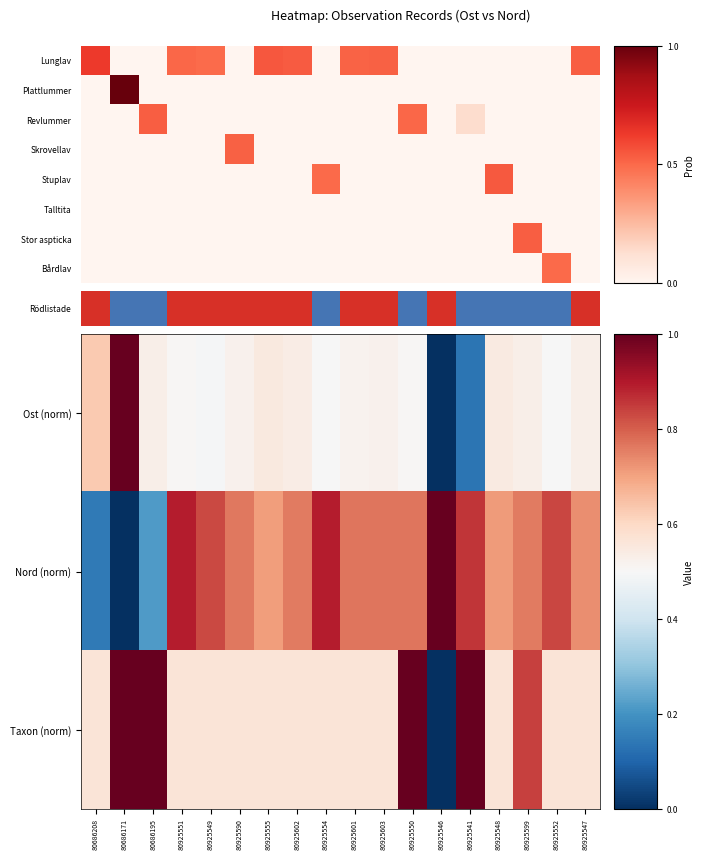

True or false: Stor aspticka has a value of 0.0 at 80925601.

True